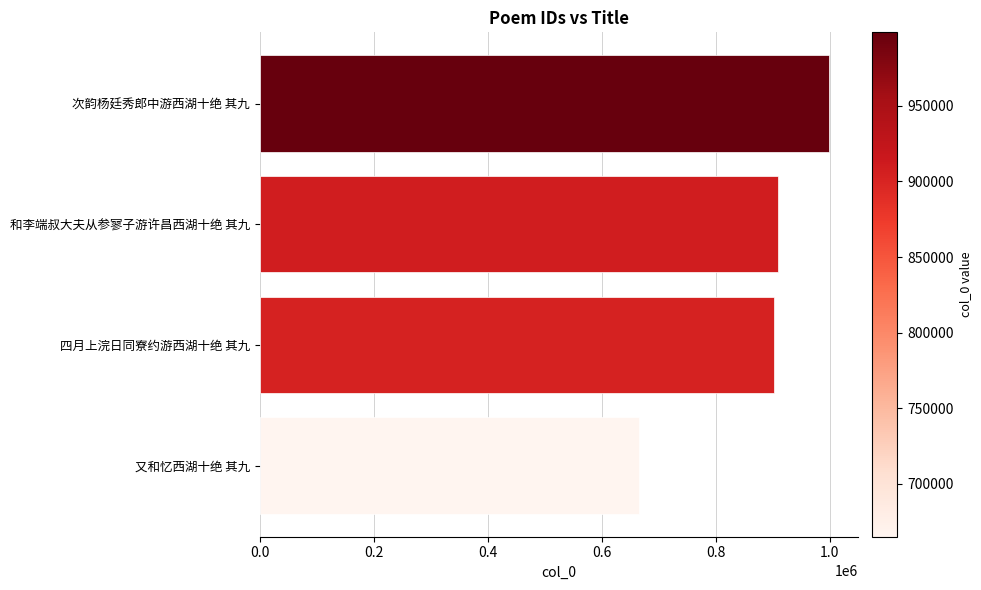

The chart shows a value of 460237 at 又和忆西湖十绝 其九. True or false?

False